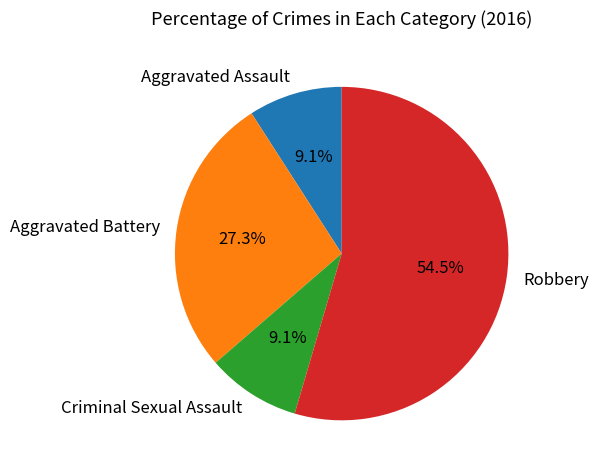

What percentage is the Criminal Sexual Assault slice, to the nearest percent?

9%